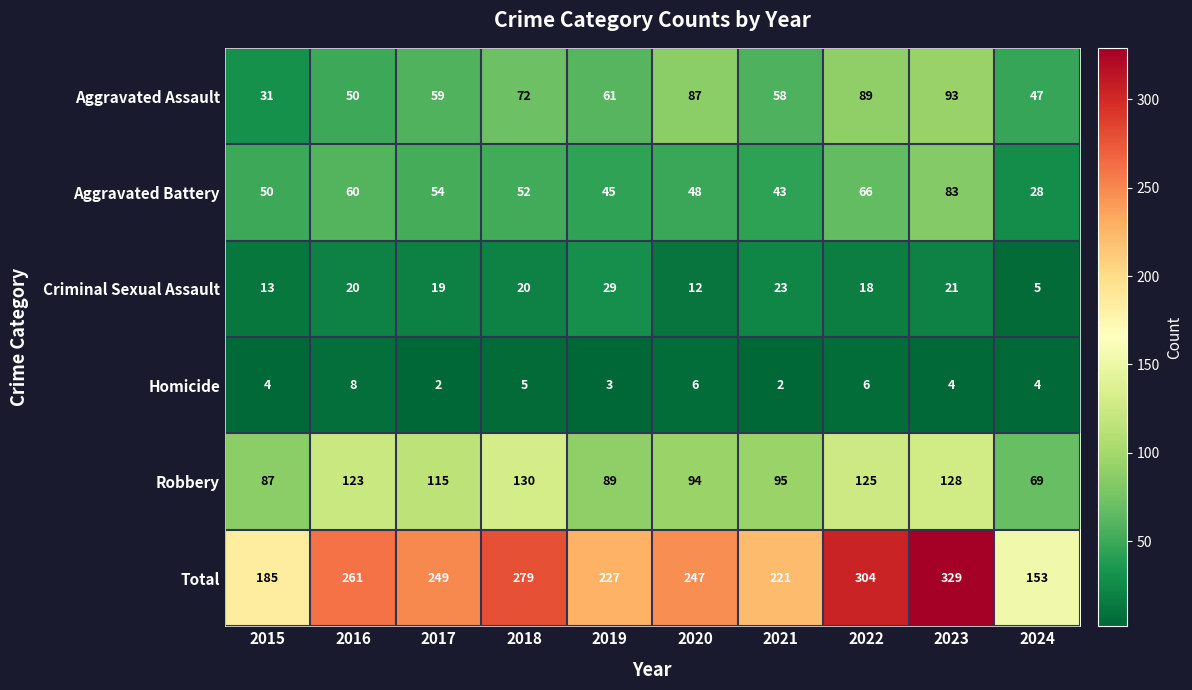

How many distinct data groups are displayed?

6